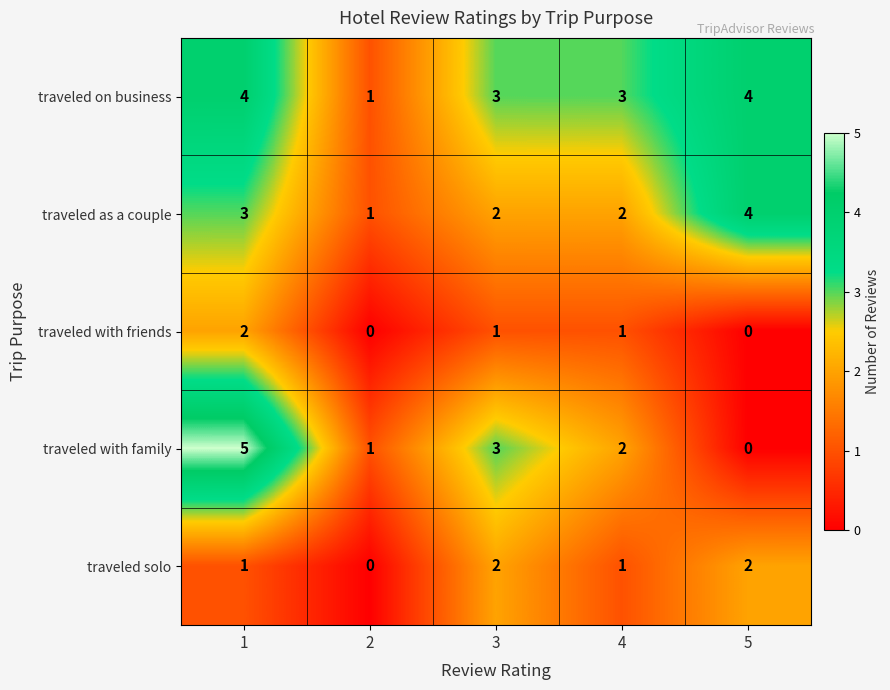

What is the approximate value of traveled on business at 5?

4